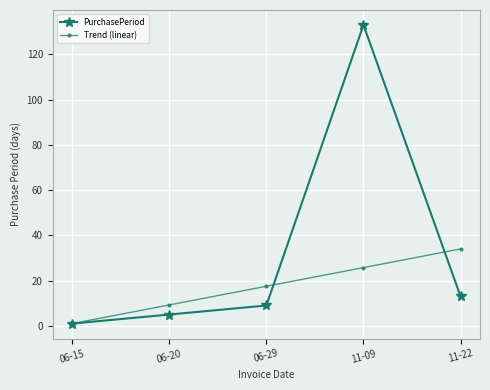

What is the minimum value shown in the chart?

1.0